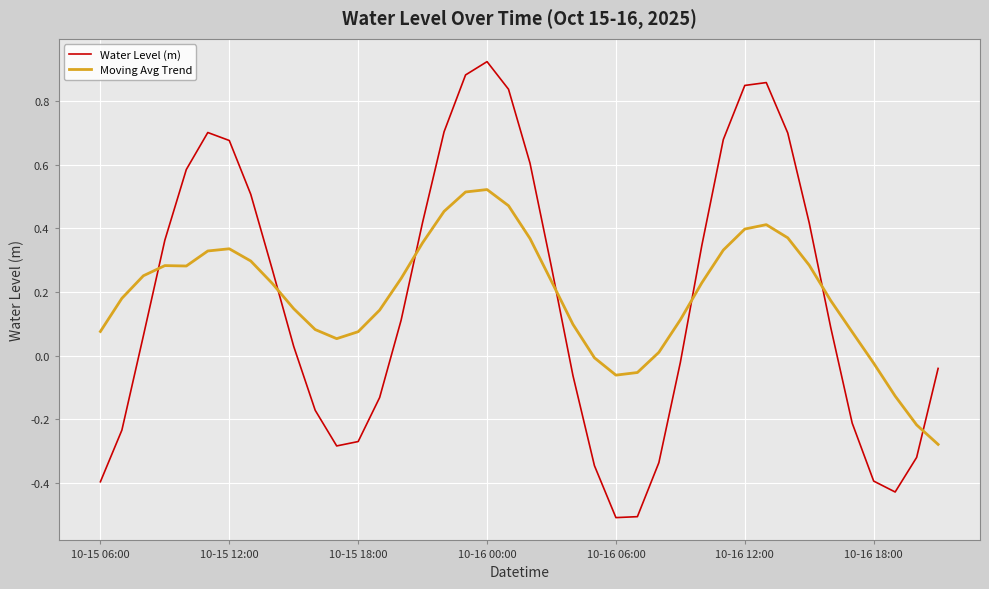

Rank the series by their maximum value, from lowest to highest.

Moving Avg Trend, Water Level (m)